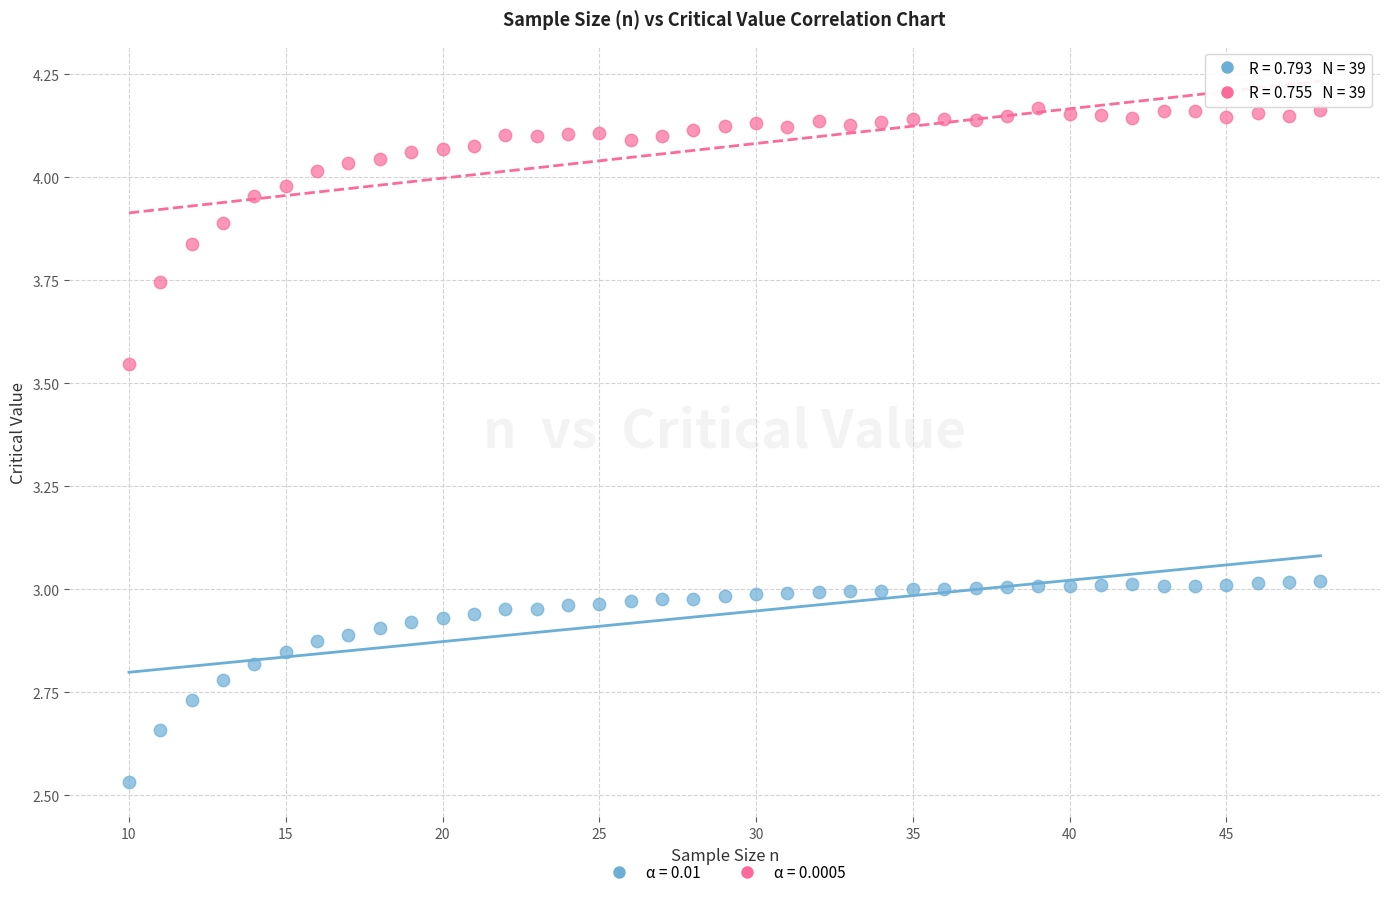

Across all data points, what is the range of X values (max minus min)?

38.0